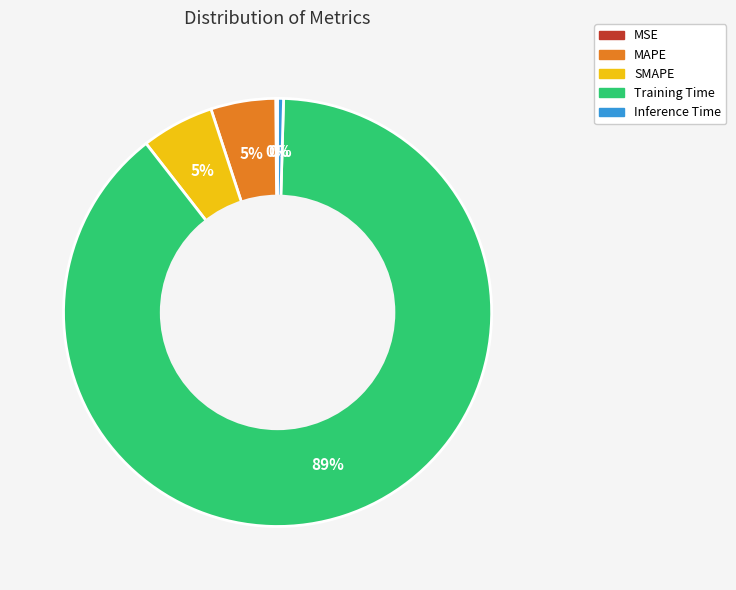

What percentage is the MAPE slice, to the nearest percent?

5%